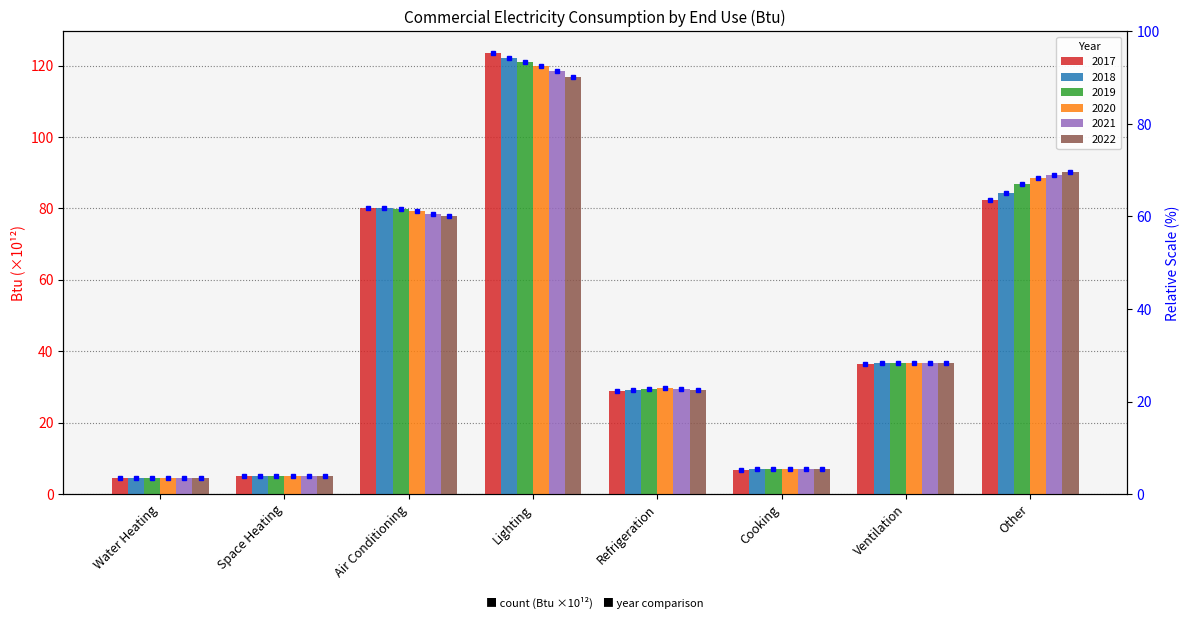

Which series has the widest spread of values?

2017